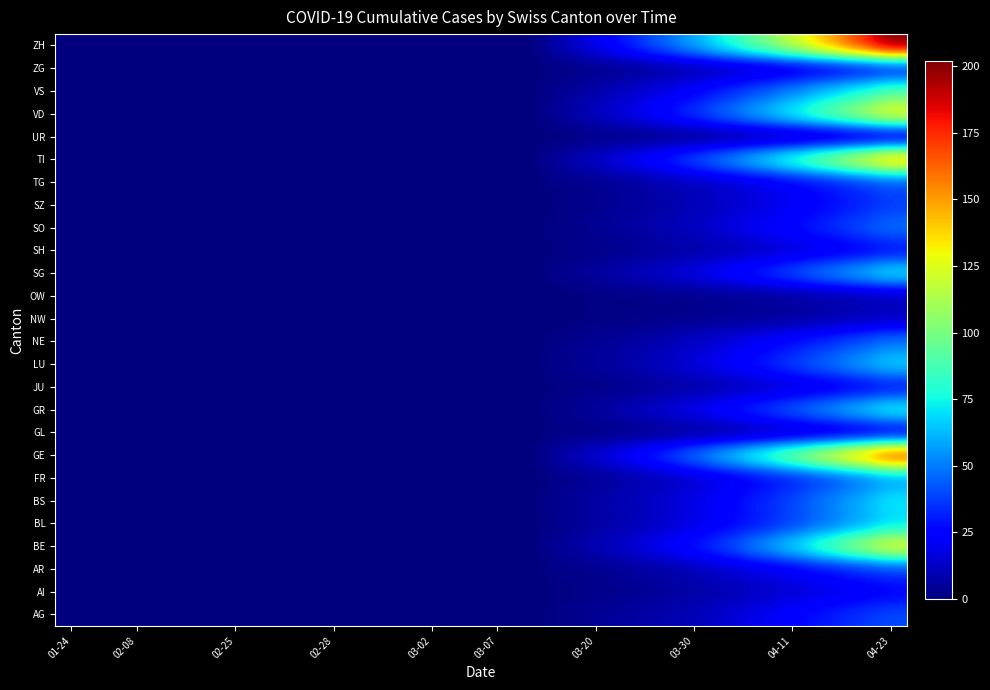

At how many categories does at least one series exceed 118?

4